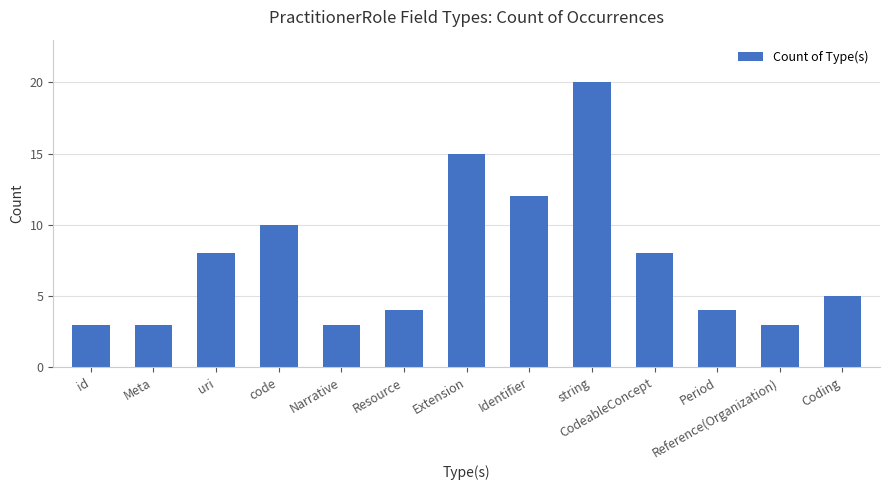

What is the approximate value at Identifier, to the nearest 10?

10